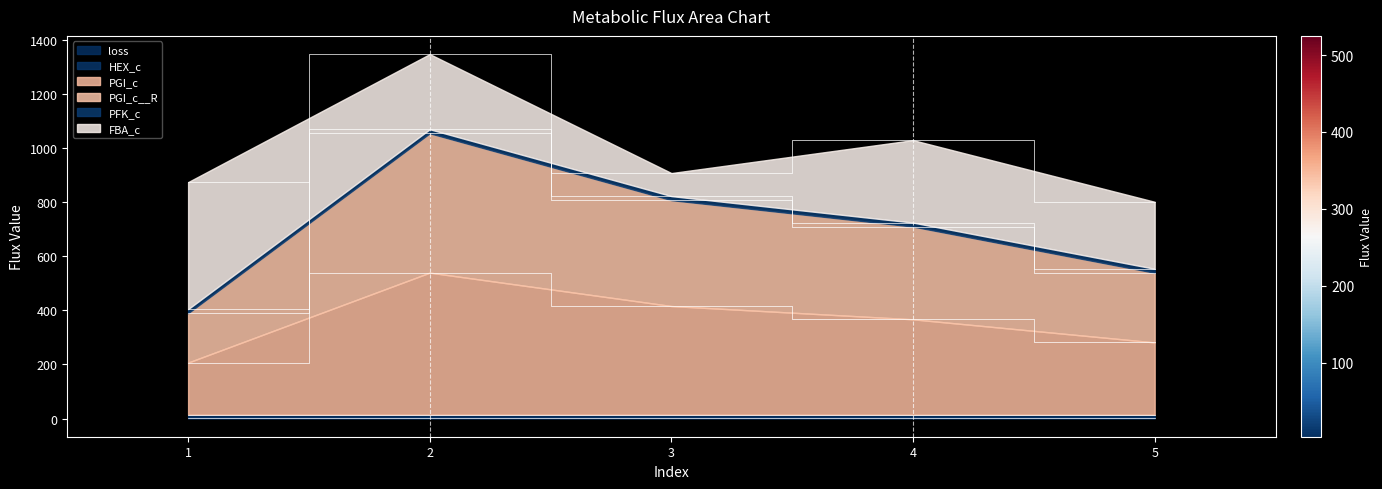

What is the spread (max minus min) of values at 3?

818.7